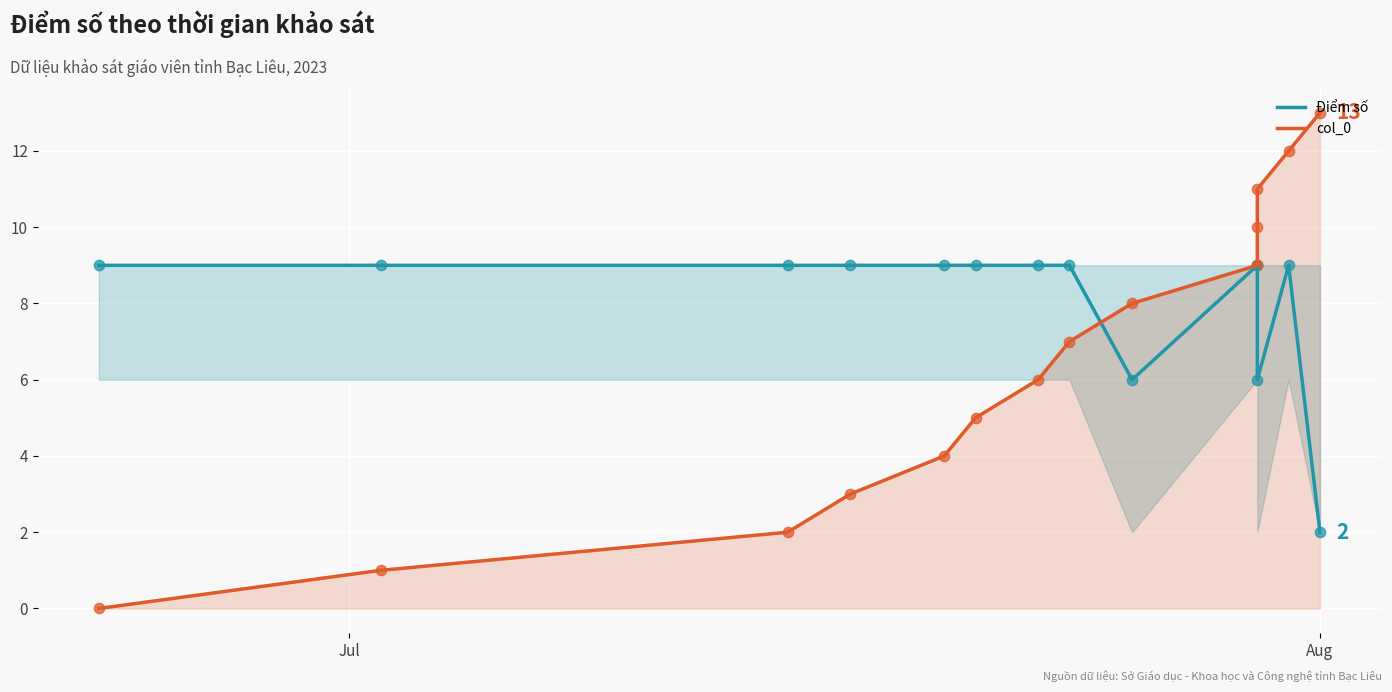

Which series has the largest total across all categories?

Điểm số